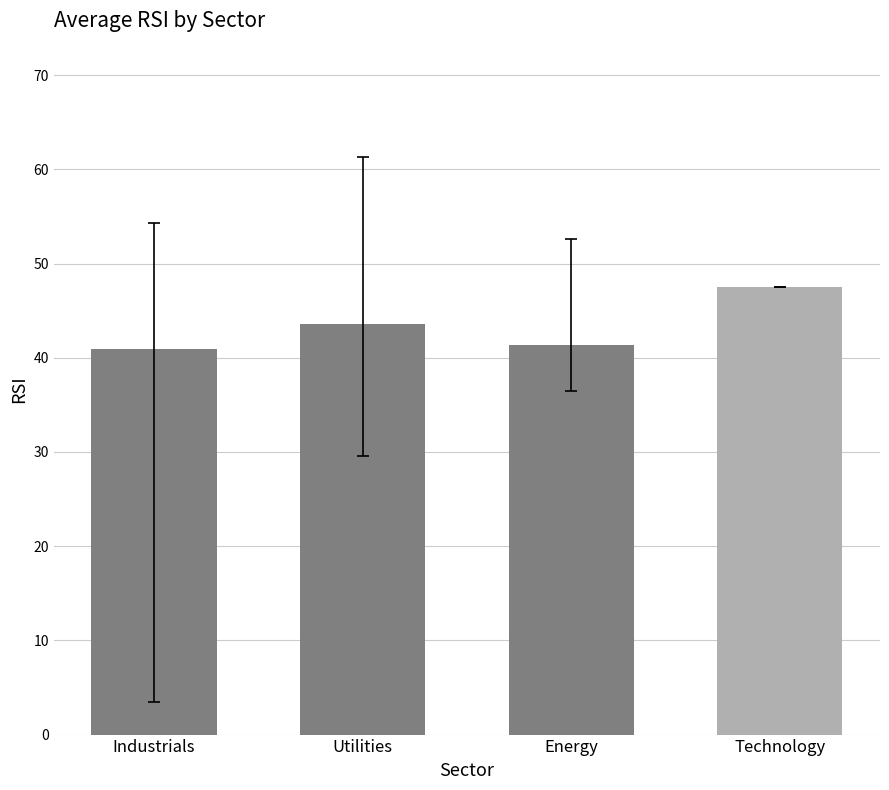

Are the bars grouped side by side (vs. stacked)?

No